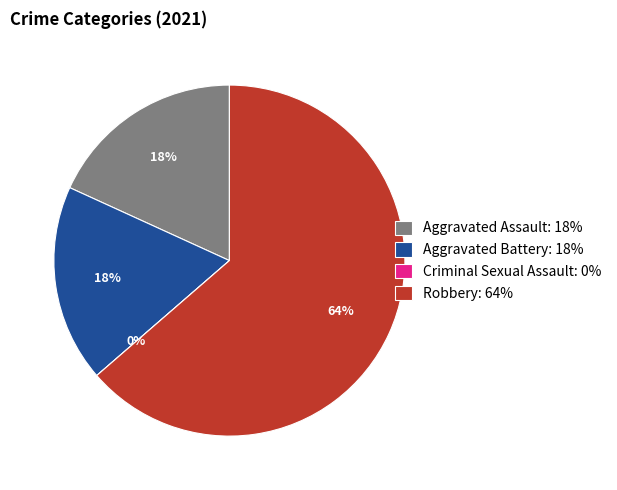

What is the largest slice in the pie chart?

Robbery